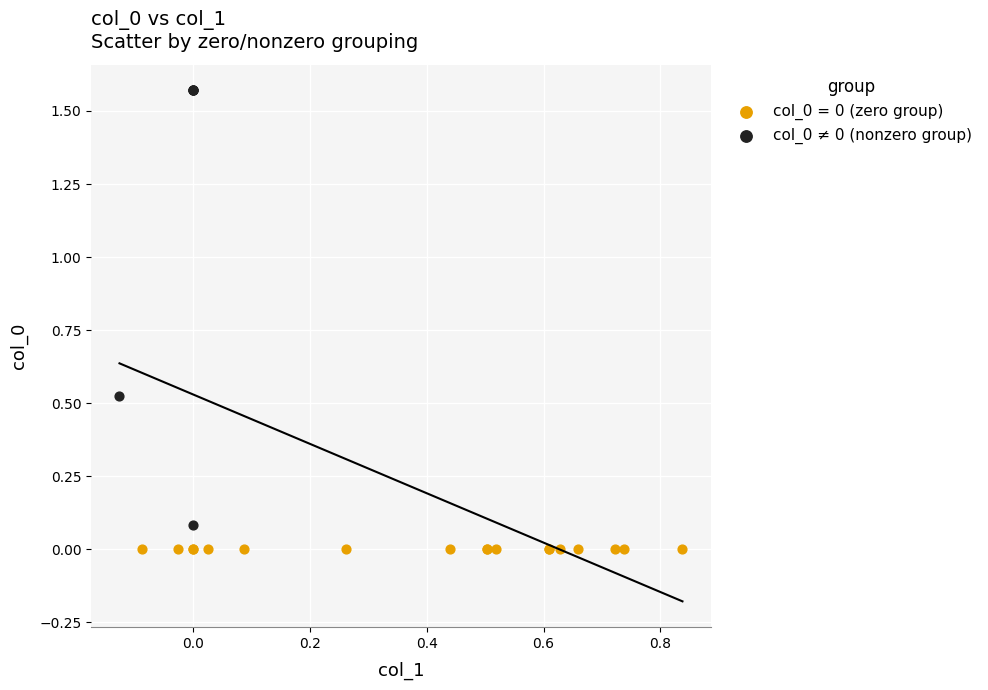

Which series contains the highest Y value?

col_0 ≠ 0 (nonzero group)